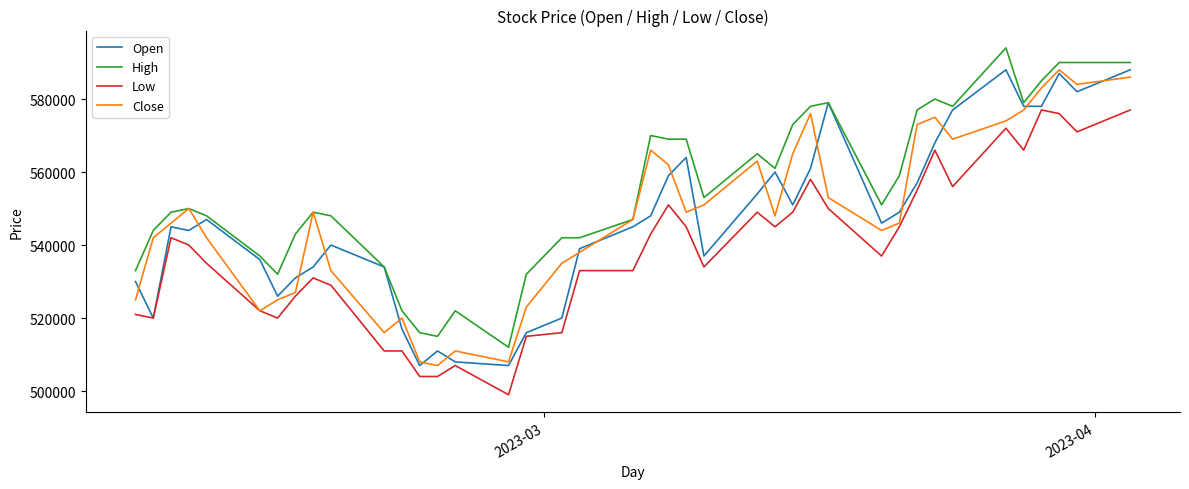

Count the number of data series in this chart.

4